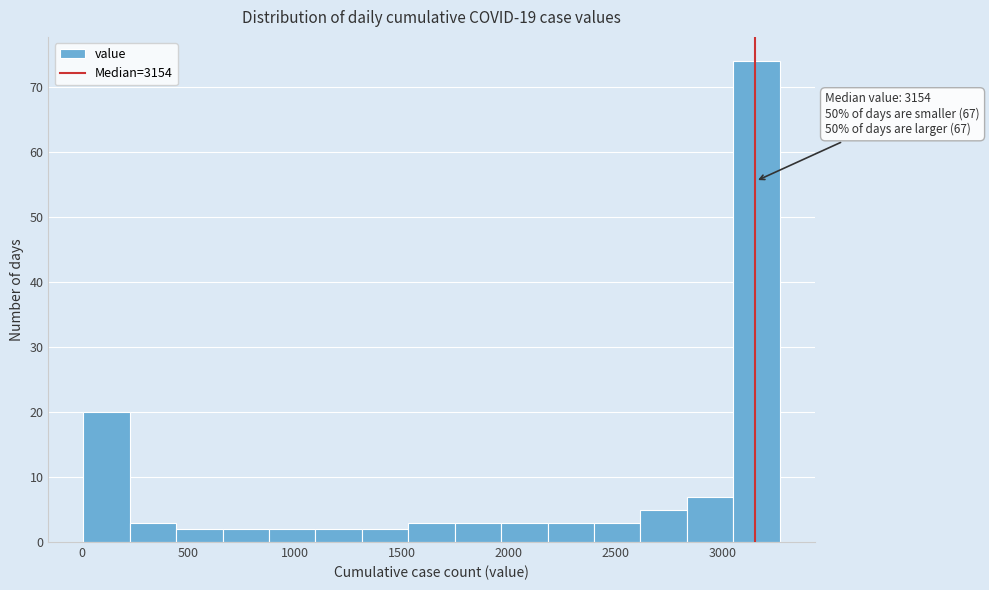

Over which range of the x-axis is the bar tallest?

3050 to 3250